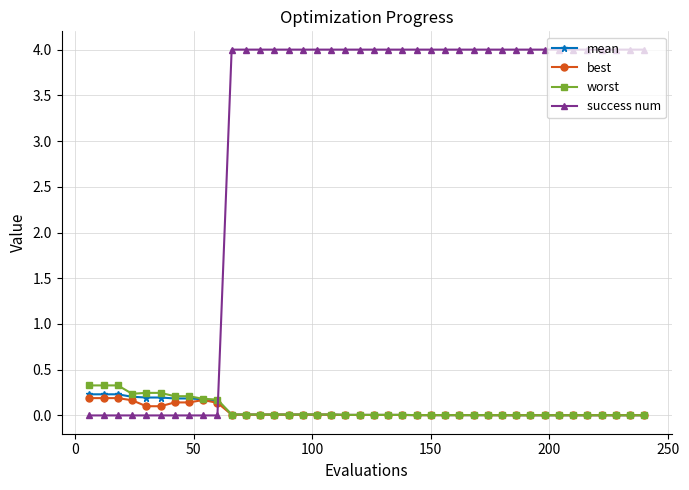

Which series has the widest spread of values?

success num